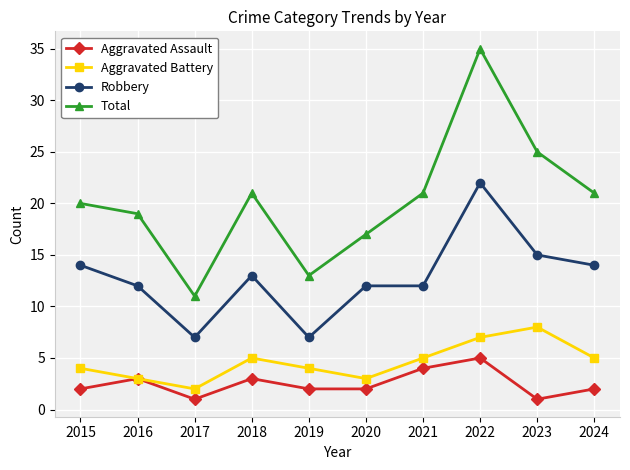

Reading left to right, list all the values displayed in this chart.

Aggravated Assault: 2015=2	2016=3	2017=1	2018=3	2019=2	2020=2	2021=4	2022=5	2023=1	2024=2
Aggravated Battery: 2015=4	2016=3	2017=2	2018=5	2019=4	2020=3	2021=5	2022=7	2023=8	2024=5
Robbery: 2015=14	2016=12	2017=7	2018=13	2019=7	2020=12	2021=12	2022=22	2023=15	2024=14
Total: 2015=20	2016=19	2017=11	2018=21	2019=13	2020=17	2021=21	2022=35	2023=25	2024=21